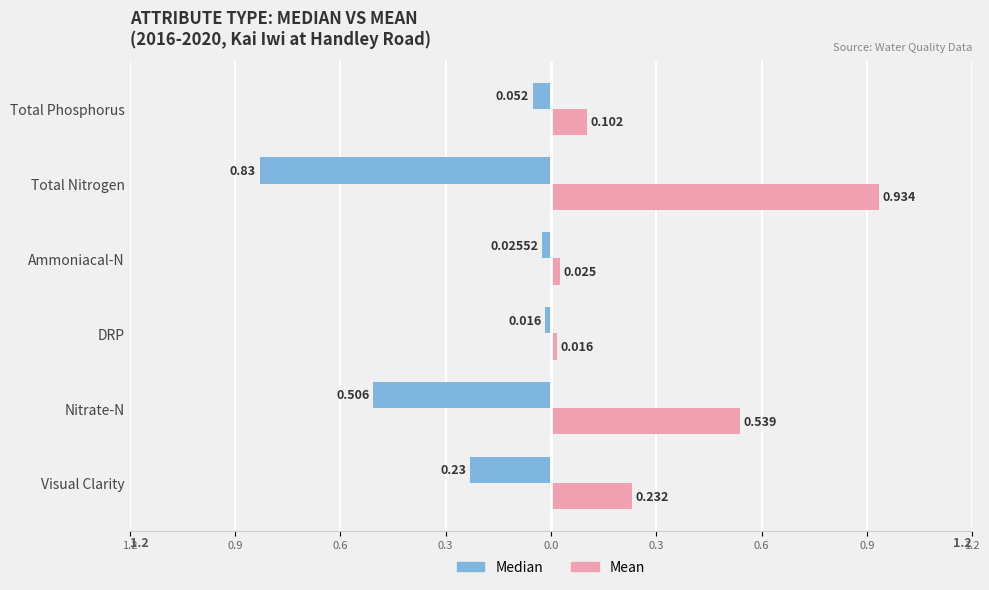

Rank the series by their average value, from lowest to highest.

Median, Mean